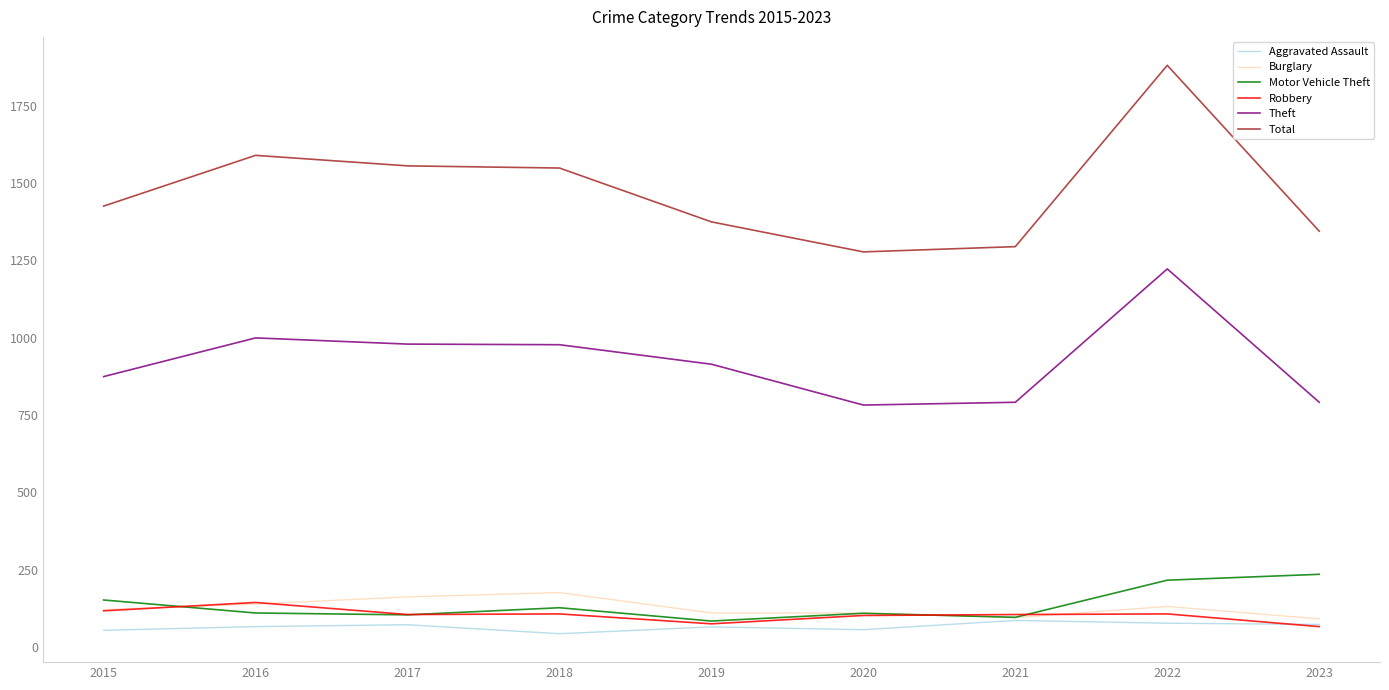

True or false: Robbery has a value of 38 at 2017.

False